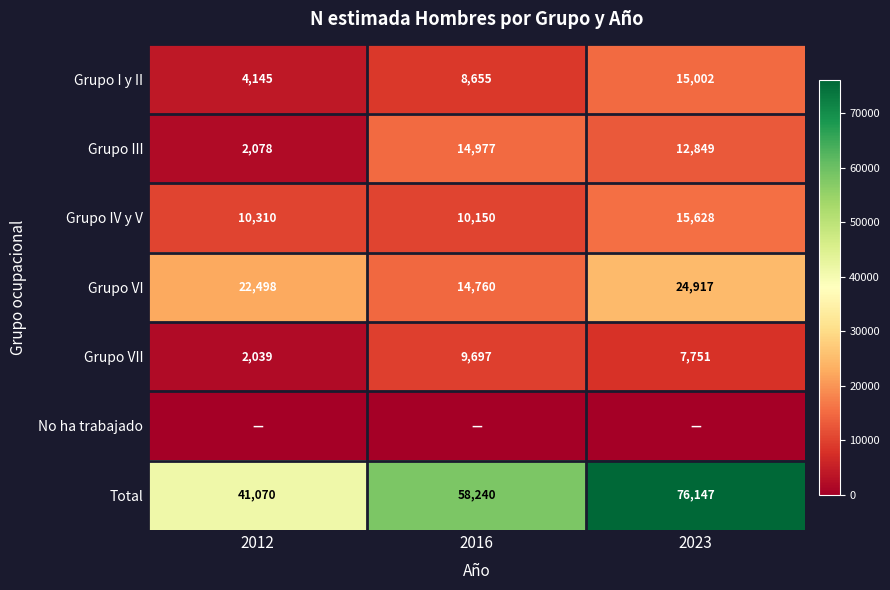

What is the difference between the second highest and minimum values in the Grupo IV y V series?

160